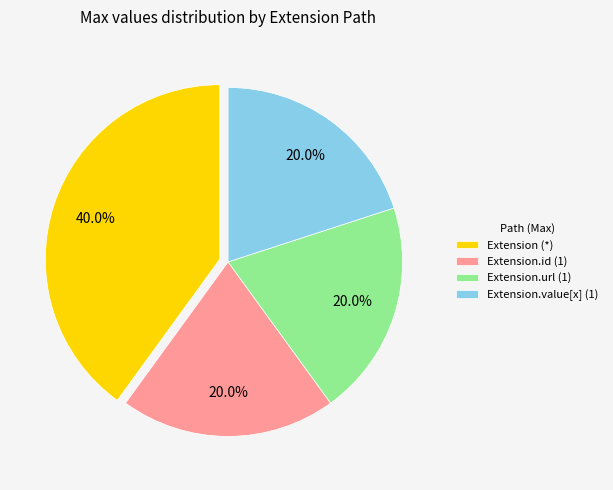

Between Extension (*) and Extension.value[x] (1), which is larger?

Extension (*)